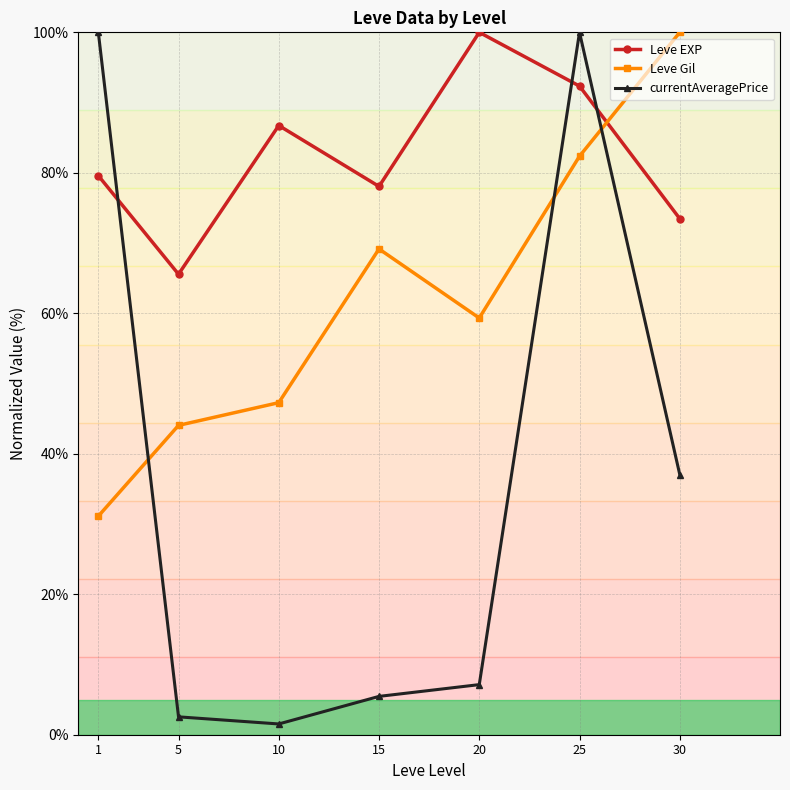

What are all the series names shown in the legend?

Leve EXP, Leve Gil, currentAveragePrice